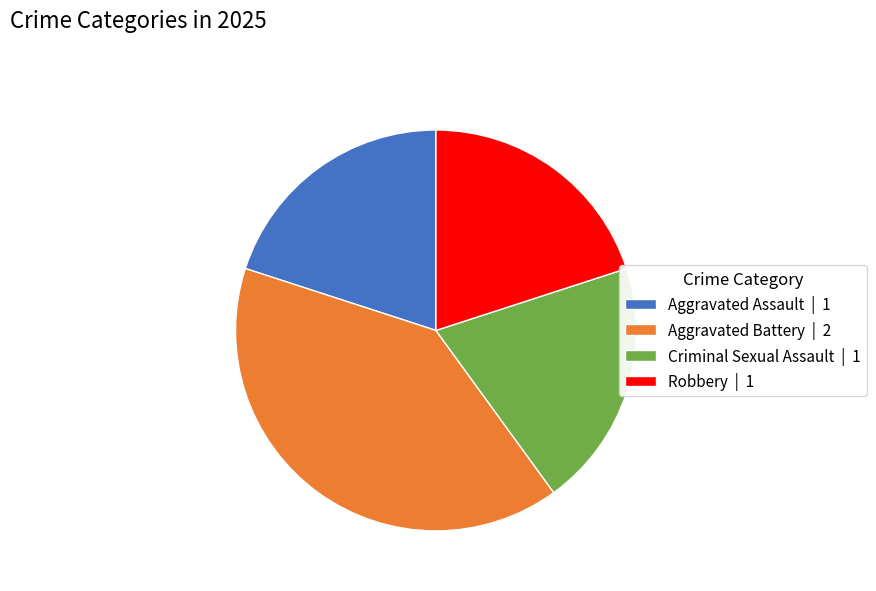

What is the largest slice in the pie chart?

Aggravated Battery